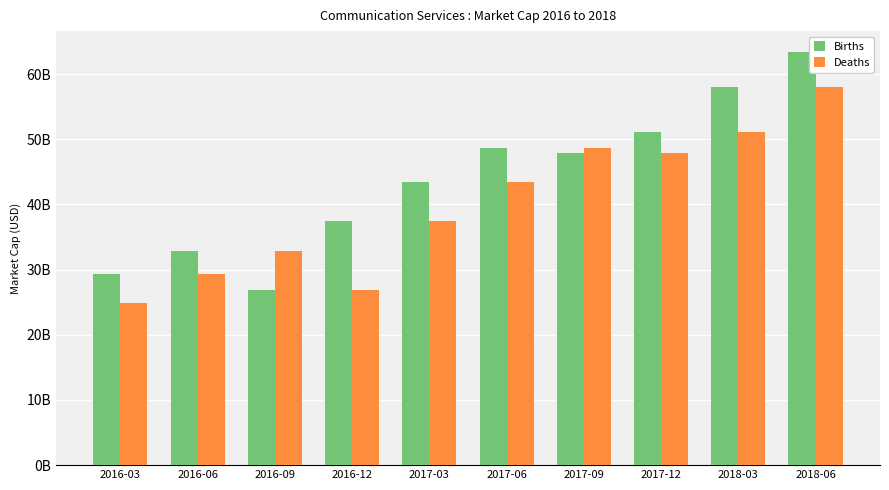

Between 2016-03 and 2017-12, which series saw the biggest shift?

Deaths